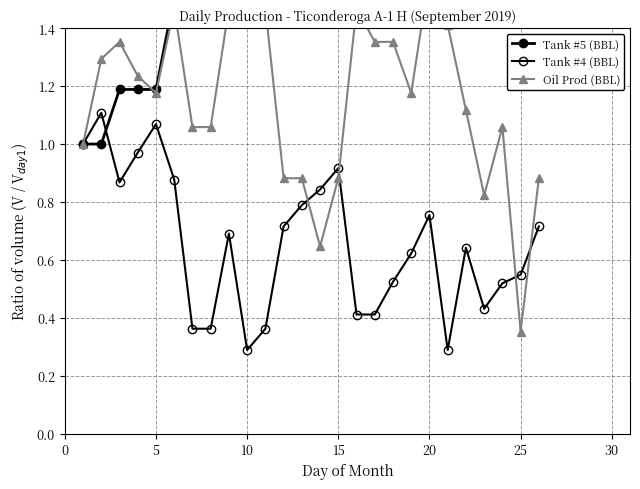

What are all the series names shown in the legend?

Tank #5 (BBL), Tank #4 (BBL), Oil Prod (BBL)